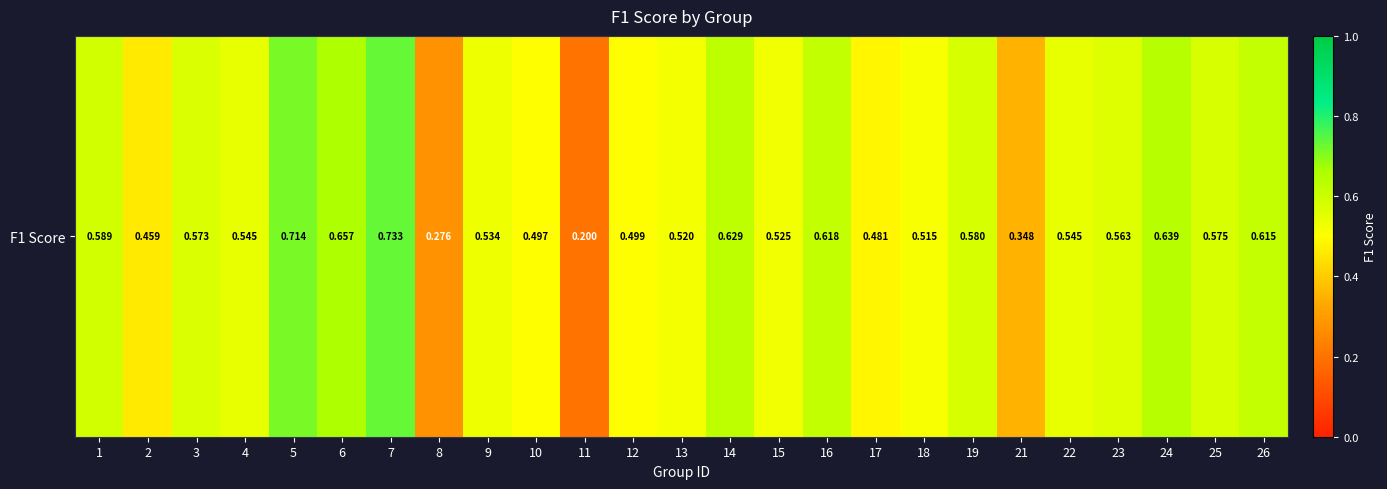

What is the sum of all values?

13.4